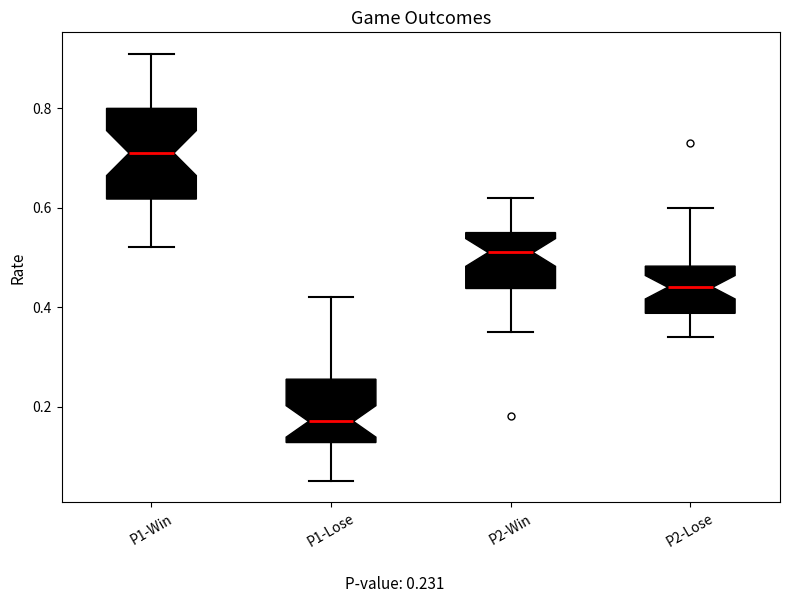

Where does the lower whisker of the box for P2-Win end on the y-axis? The values are not printed on the chart, so give them approximately, as read against the axis.

0.36